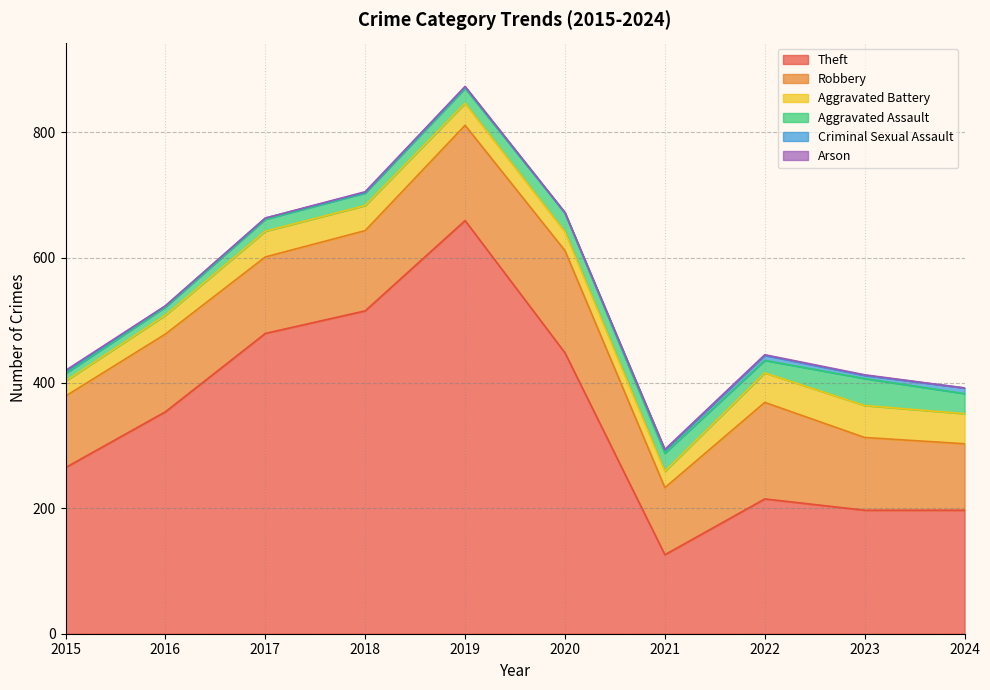

At which label does Theft reach its peak?

2019